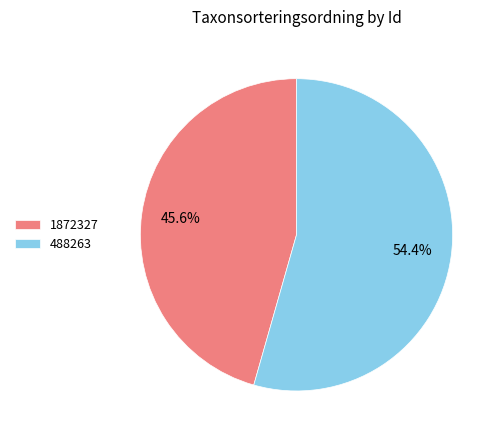

Which category has the smallest portion of the pie?

1872327